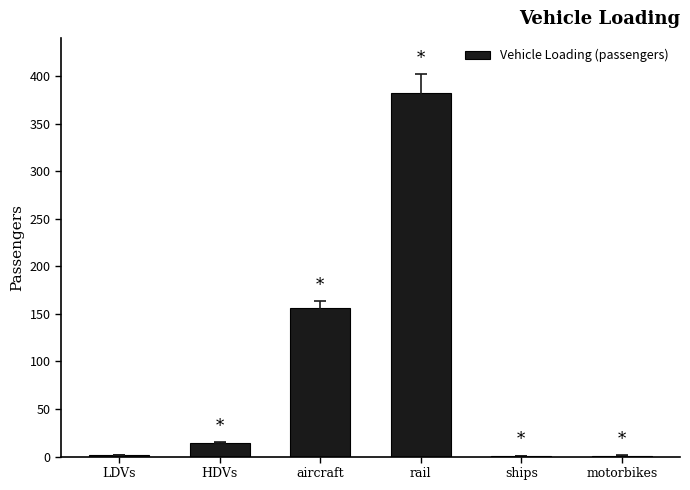

The chart shows a value of 1.1 at motorbikes. True or false?

True